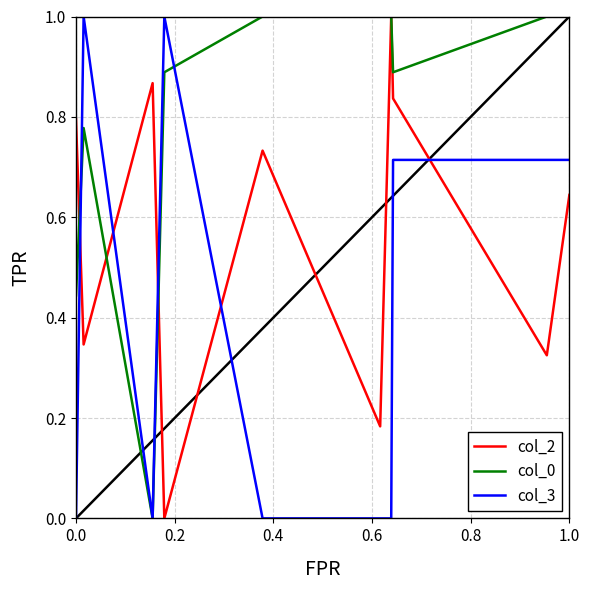

Which series ends up on top after the final intersection of col_3 and col_2?

col_3